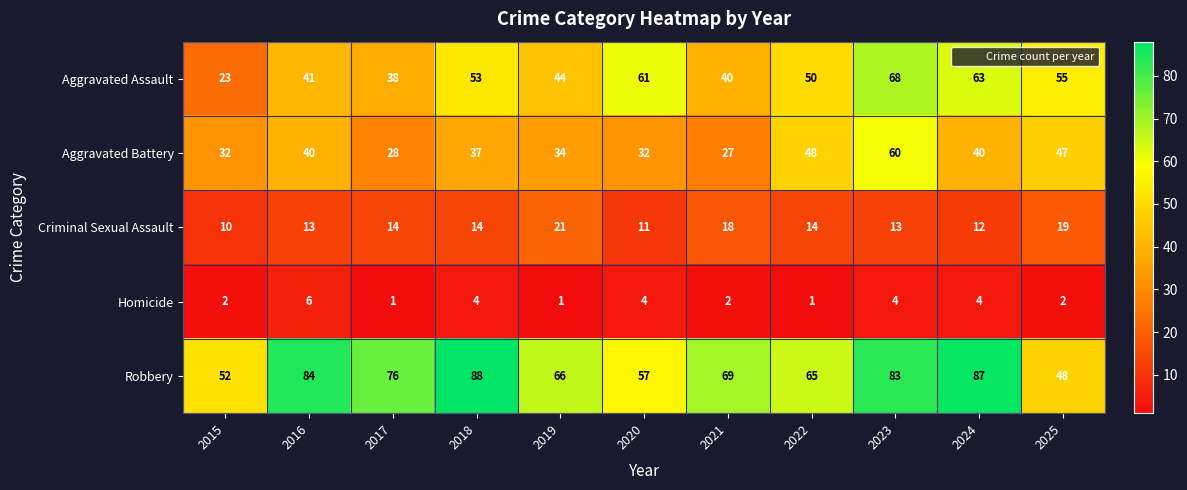

Count the number of categories in the chart.

11